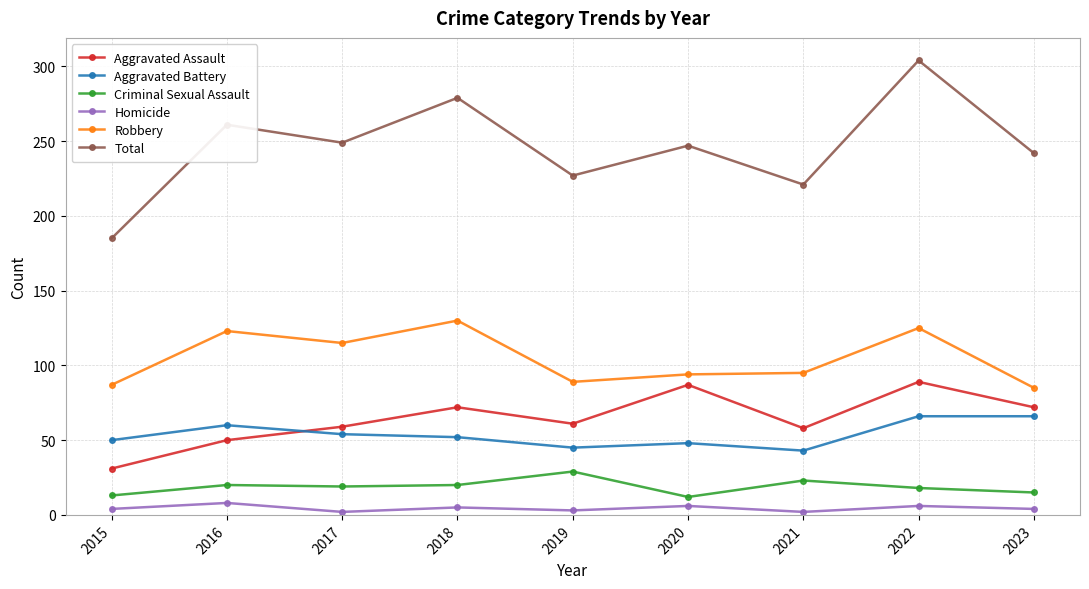

True or false: Criminal Sexual Assault has more than 1 points higher than both neighbors.

True